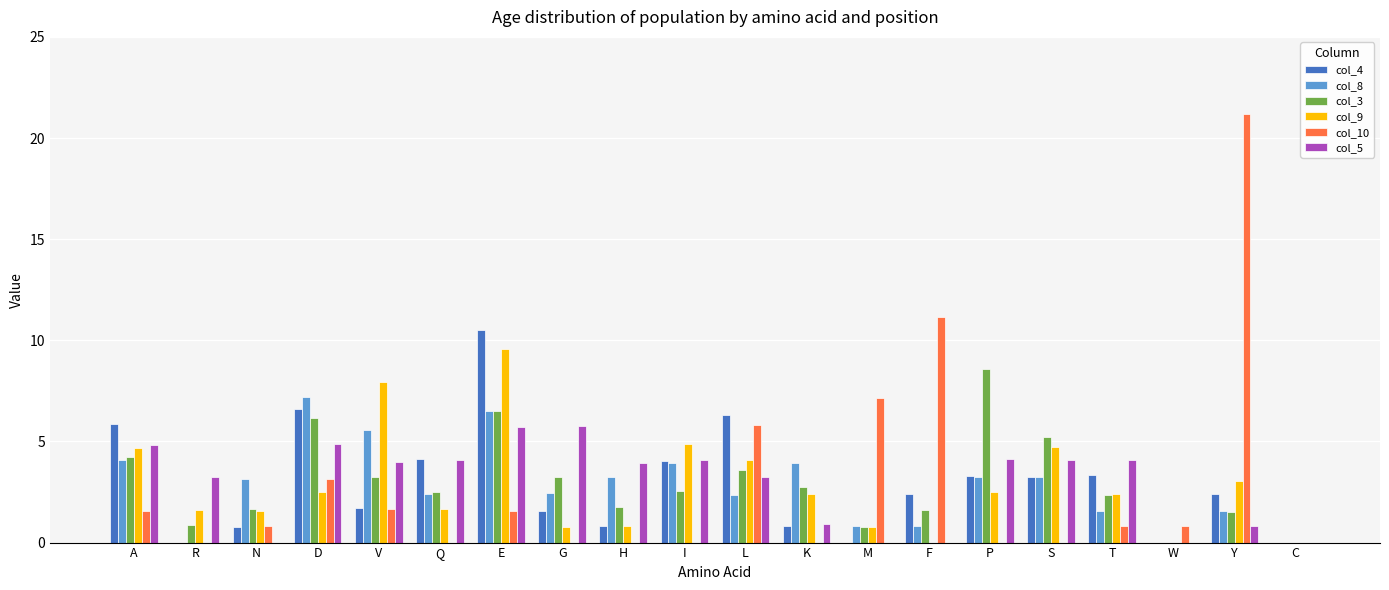

How many categories are shown in the chart?

20